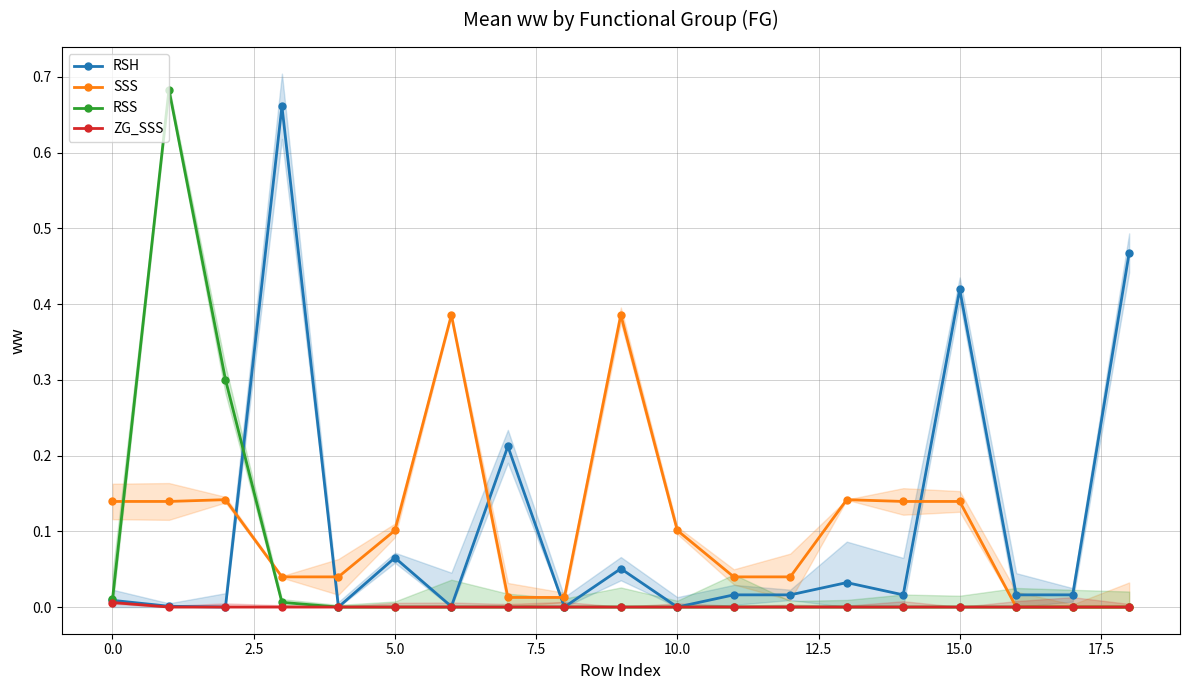

The SSS series shows 0.1 at 5.0. True or false?

True